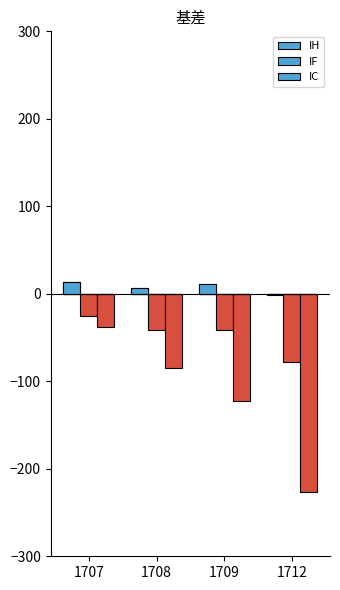

At which category is the sum across all series the highest?

1707